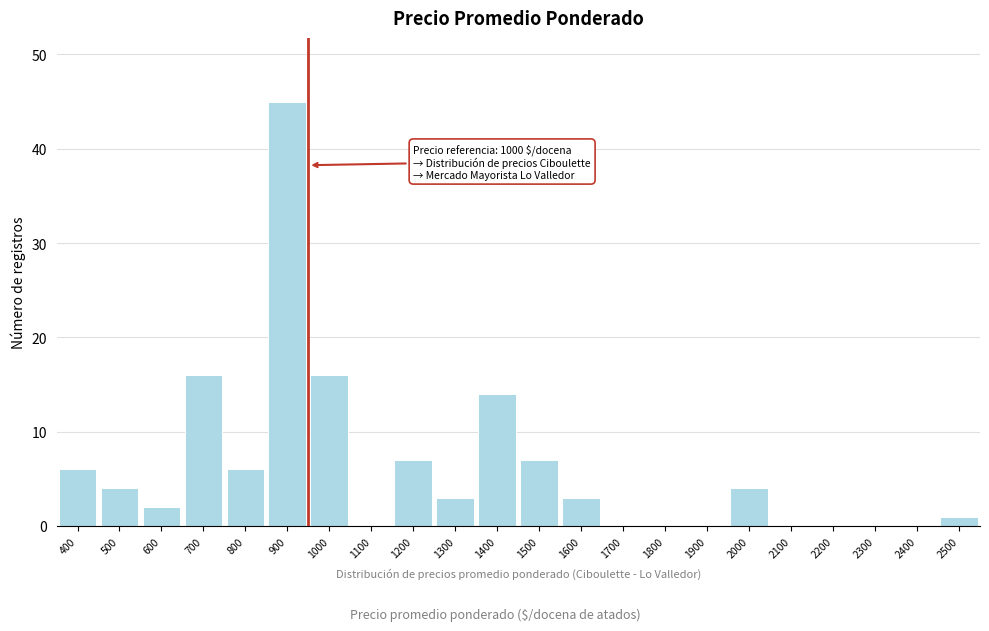

Reading right to left, list all the values displayed in this chart.

2500=1	2400=0	2300=0	2200=0	2100=0	2000=4	1900=0	1800=0	1700=0	1600=3	1500=7	1400=14	1300=3	1200=7	1100=0	1000=16	900=45	800=6	700=16	600=2	500=4	400=6